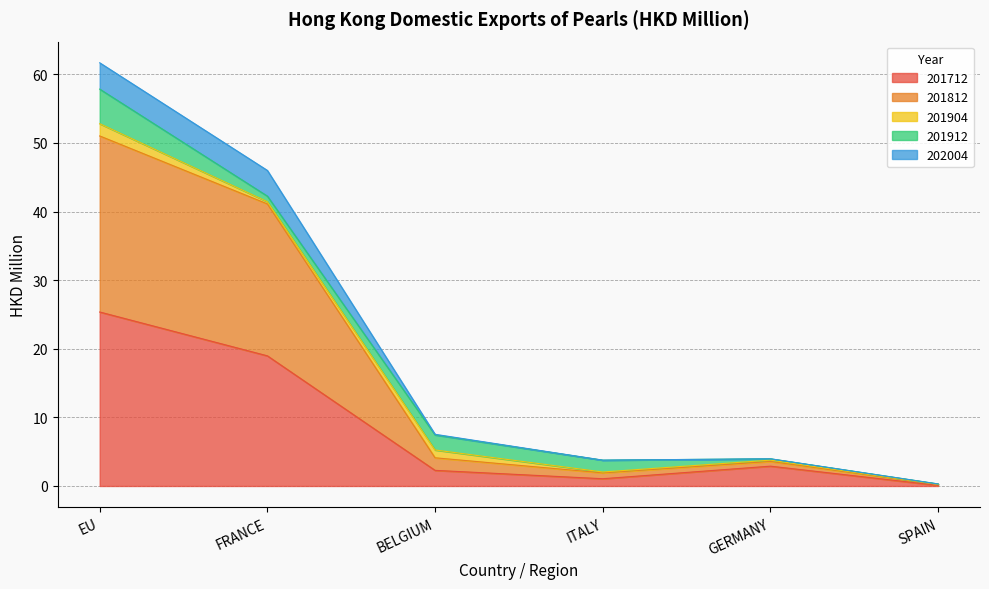

At which category is the sum across all series the highest?

EU